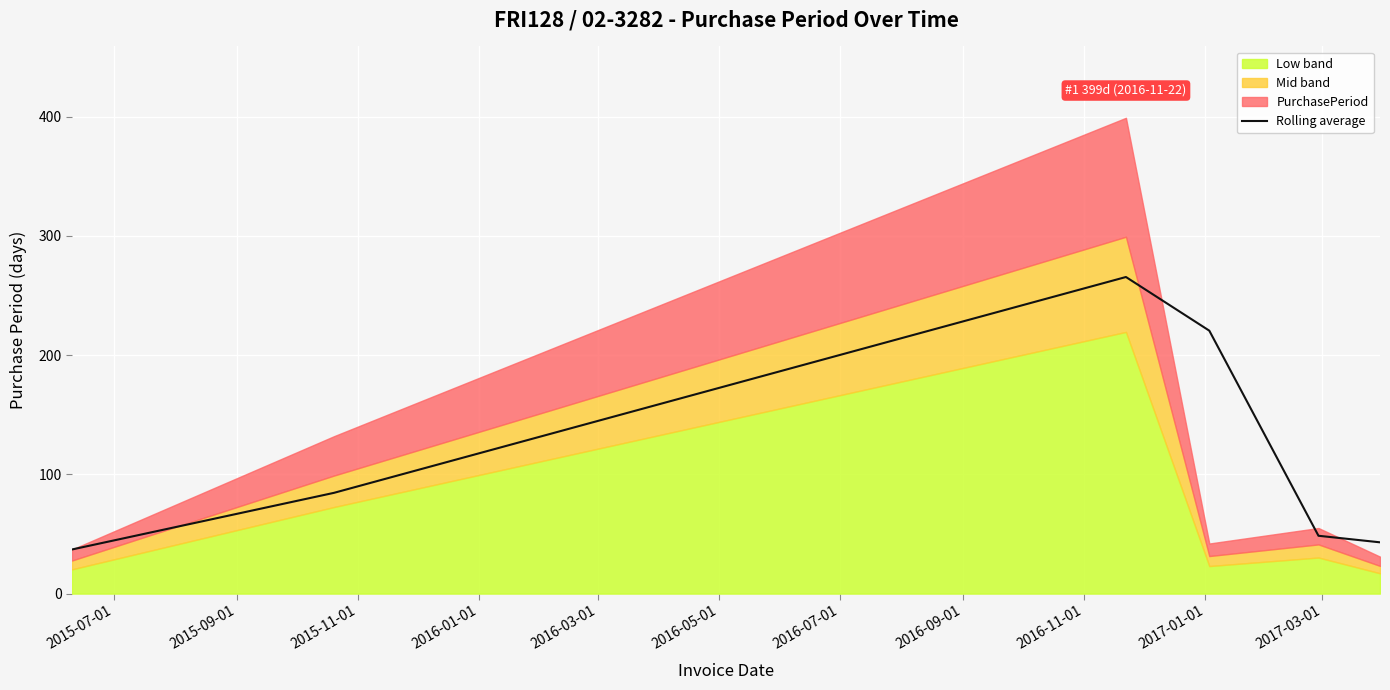

What is the highest value of the Rolling average series?

265.5